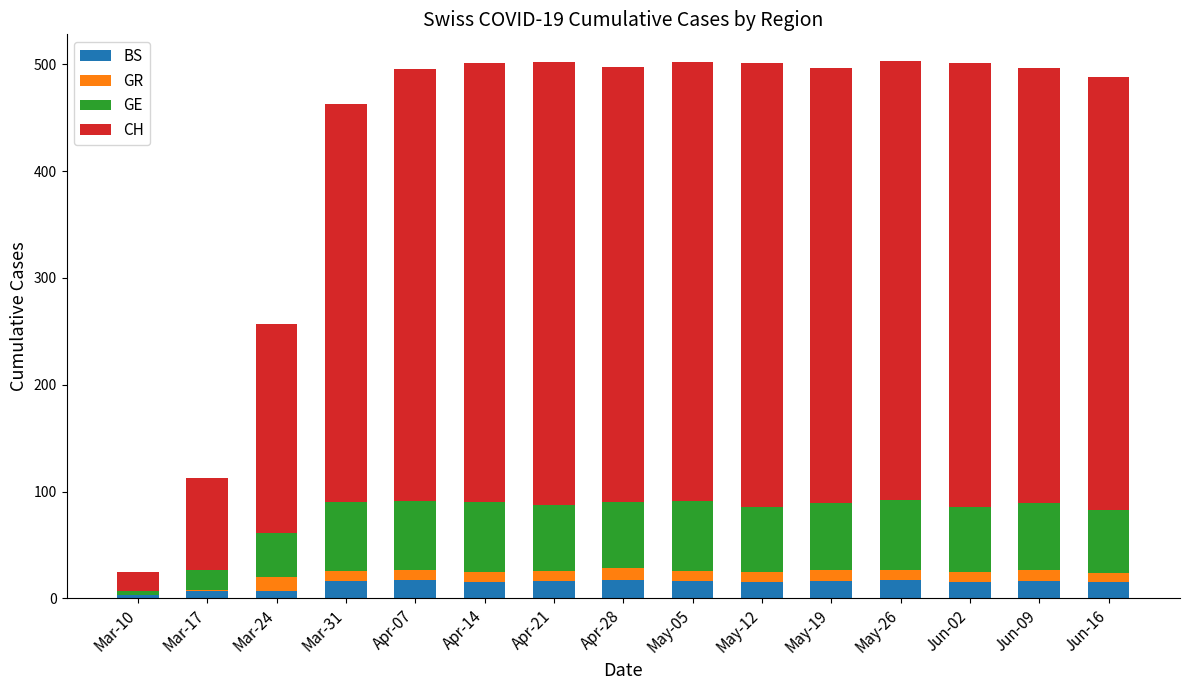

What is the maximum value for BS?

17